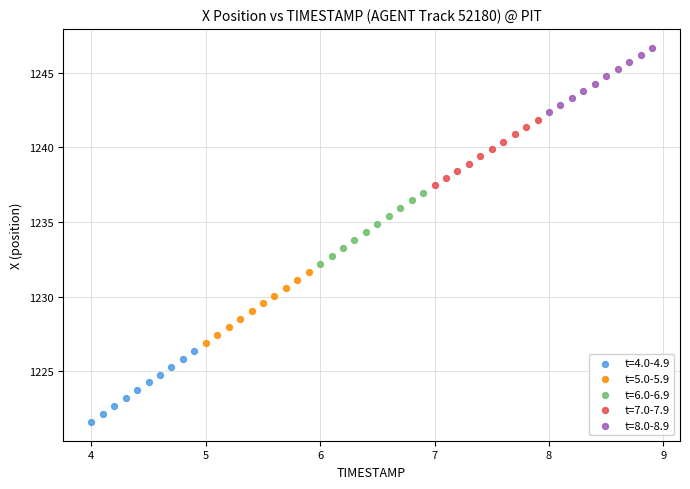

Which series contains the highest Y value?

t=8.0-8.9